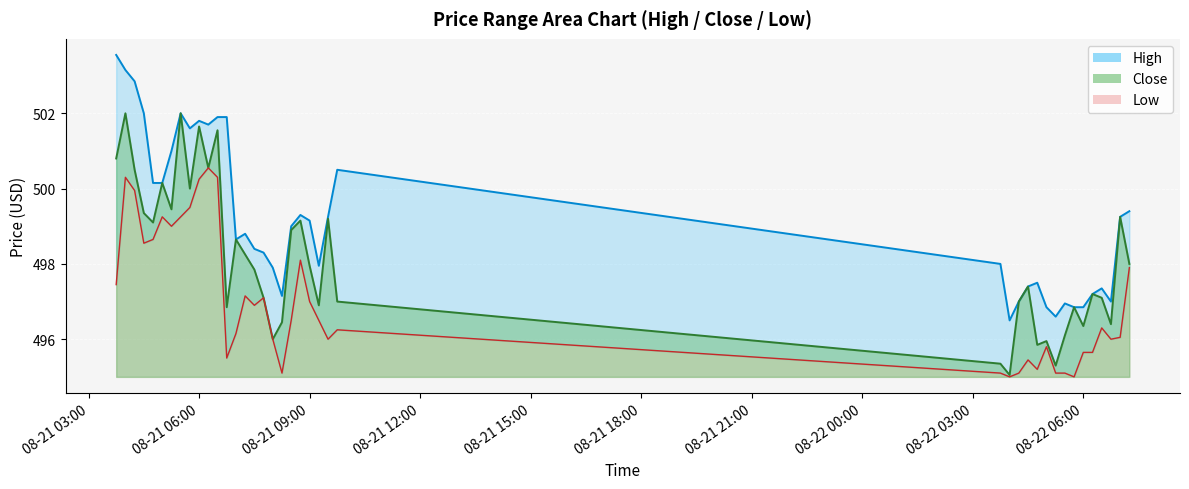

Is it true that High equals 283.9 at 2025-08-21 06:45?

False